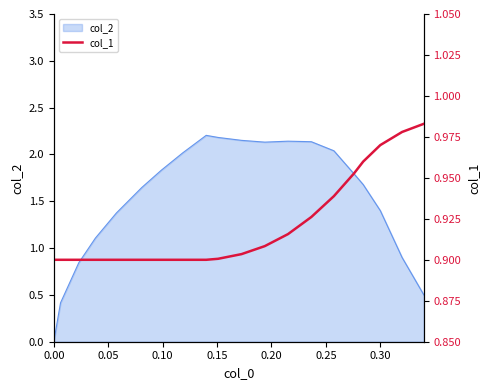

The value of col_2 at 0.00 is -1.2. True or false?

False